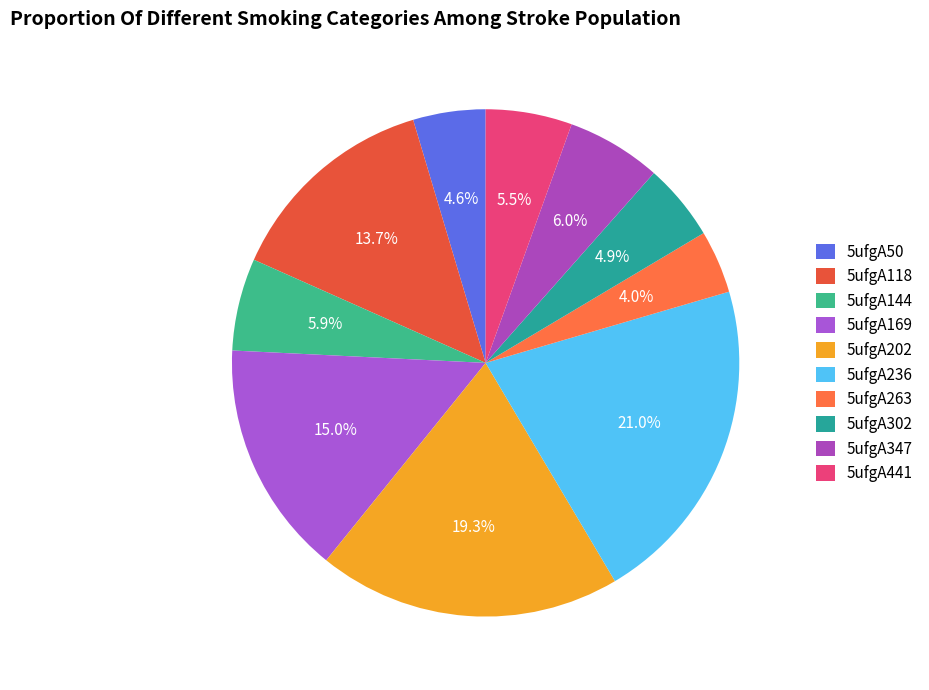

How many segments does this pie chart have?

10